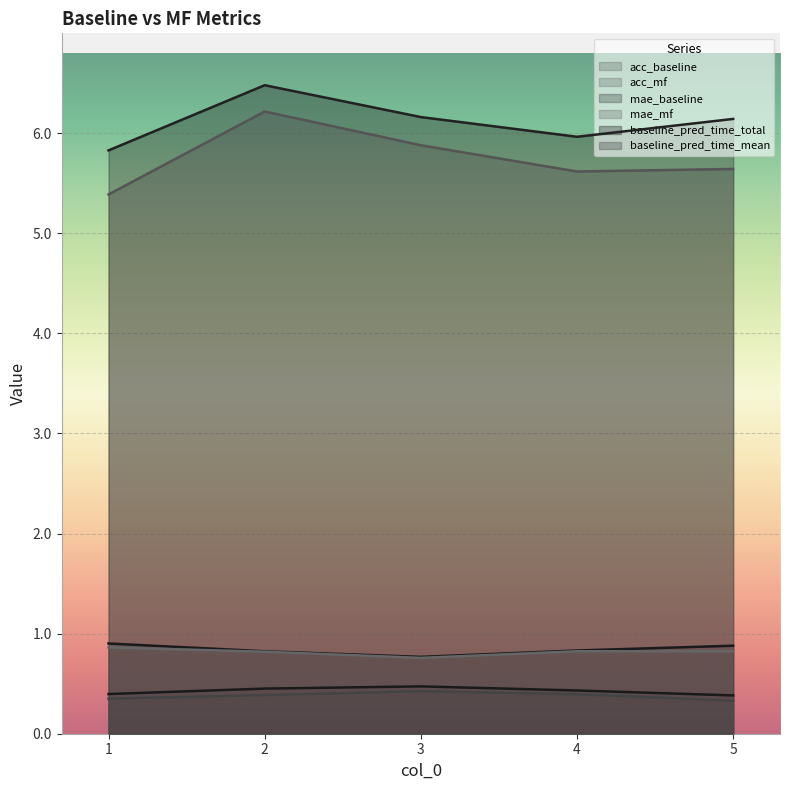

What is the minimum value shown in the chart?

0.3